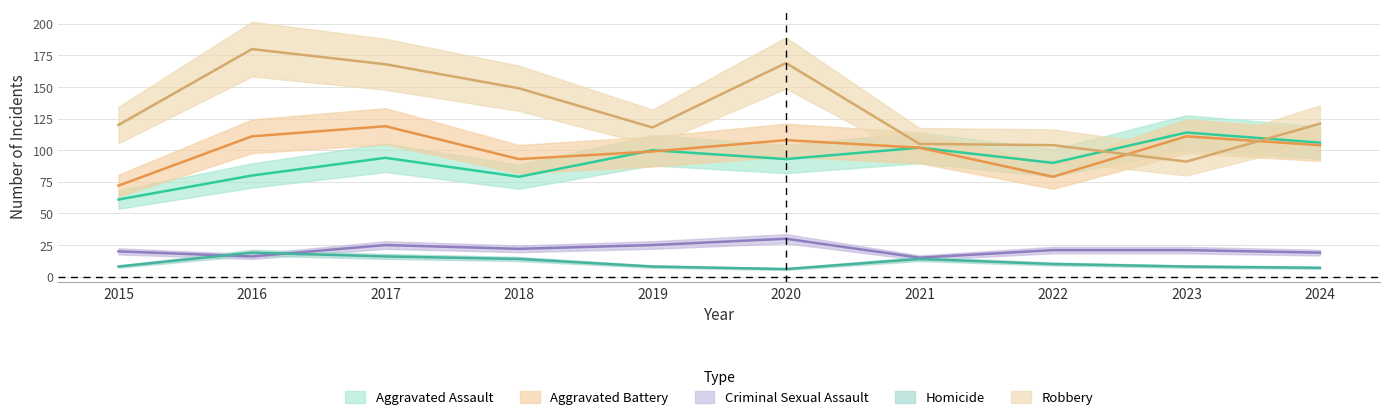

At how many categories does at least one series exceed 23?

10